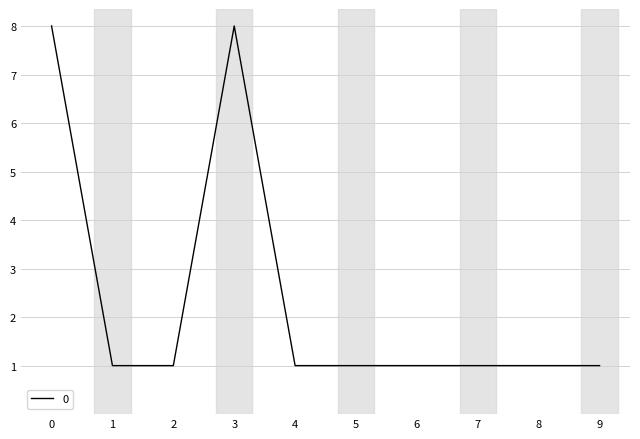

What is the greatest value displayed?

8